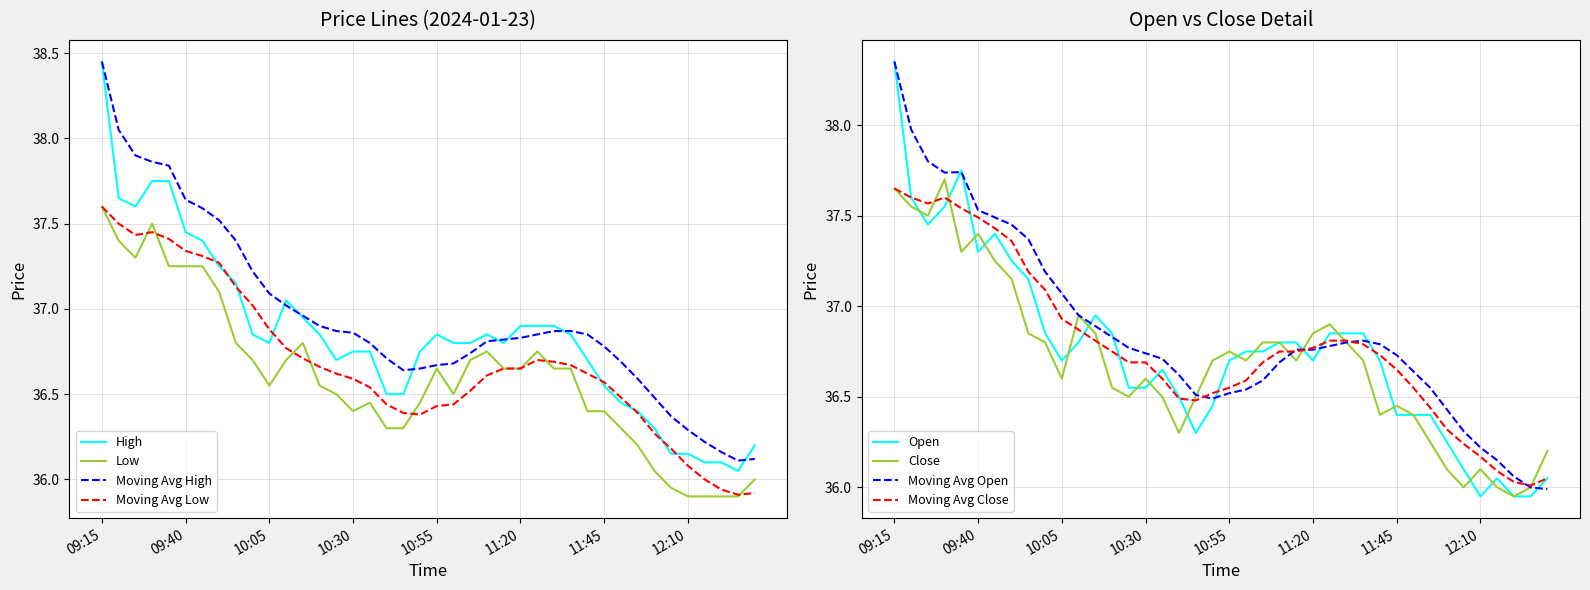

True or false: Close and Low intersect in this chart.

False